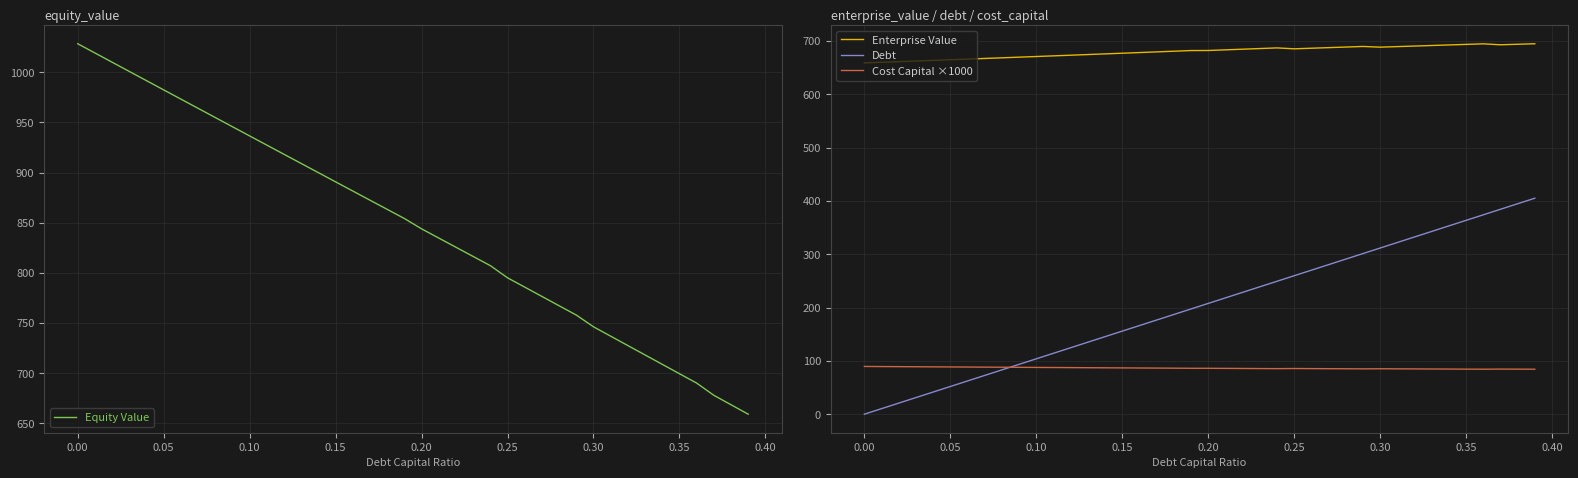

What is the minimum value for Enterprise Value?

658.9